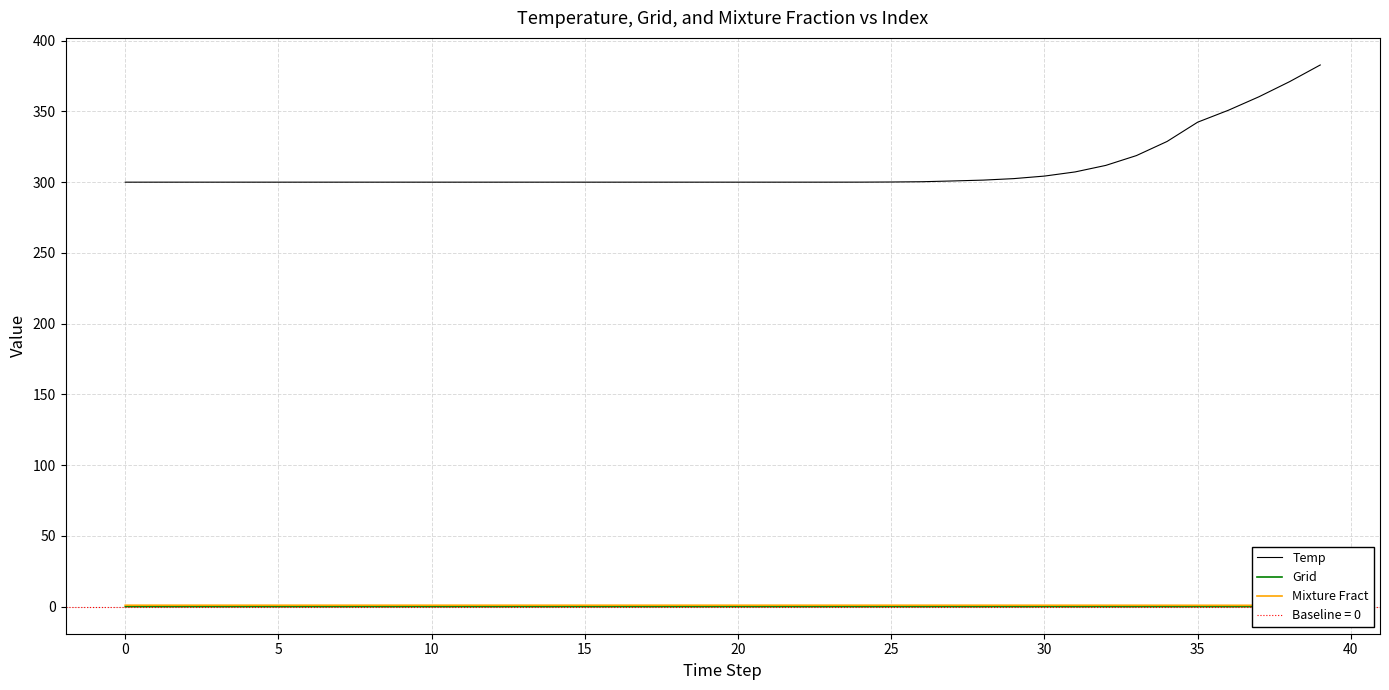

At which category is the sum across all series the highest?

39